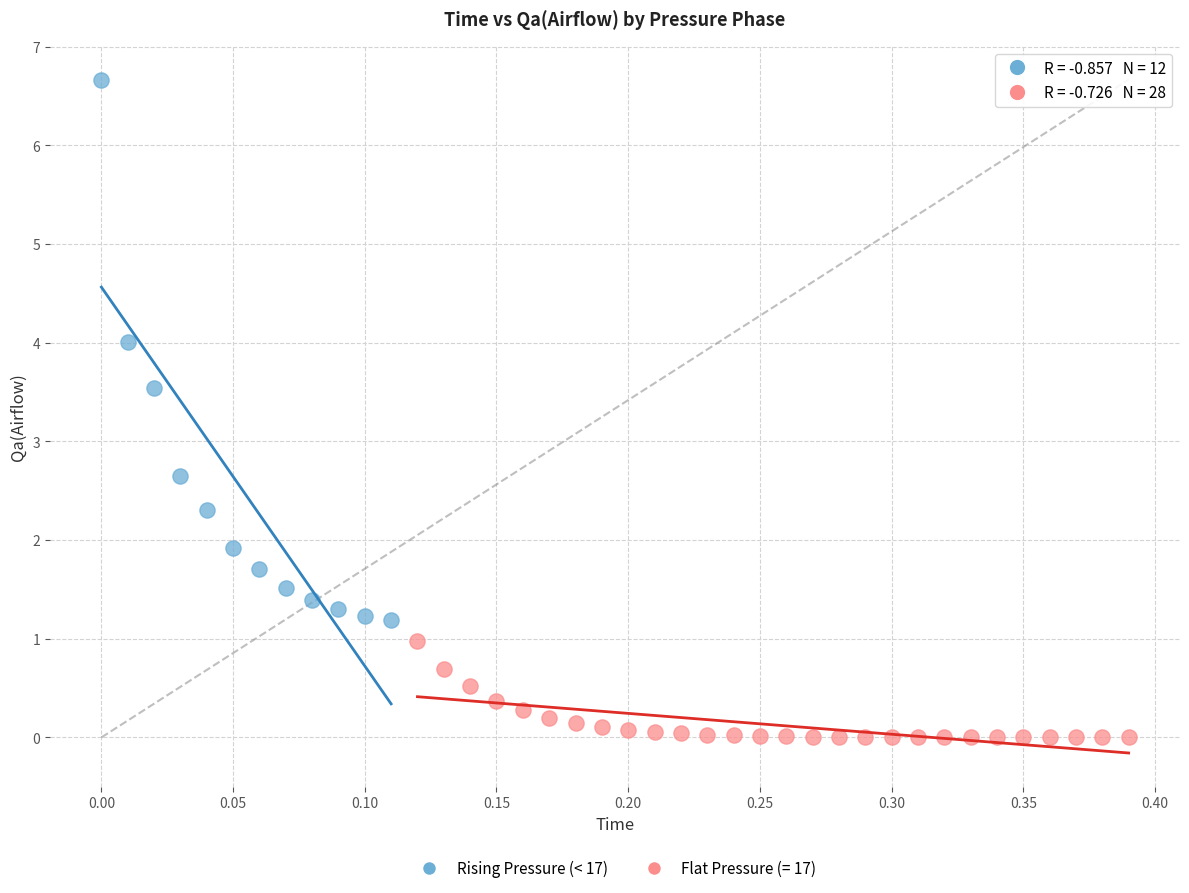

Which series reaches the maximum Y coordinate?

Rising Pressure (< 17)